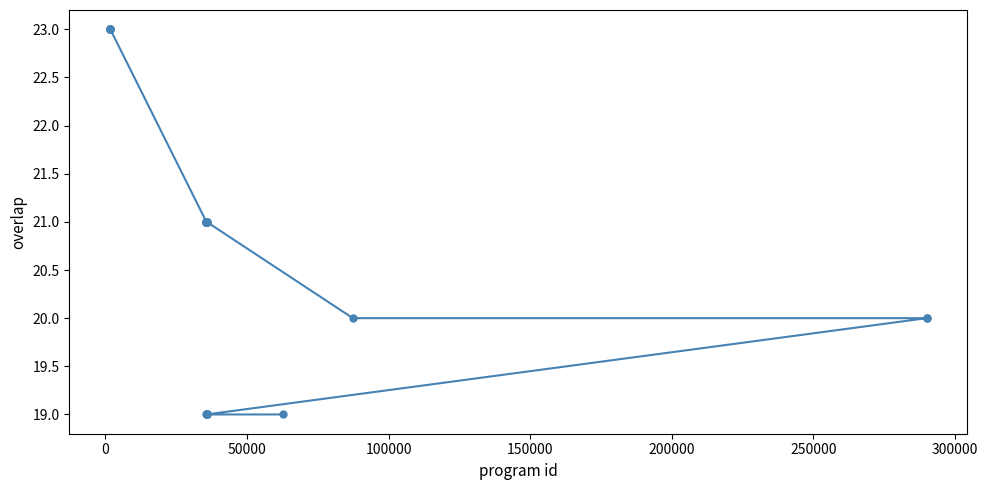

Reading left to right, extract all data points from this chart.

23	23	23	23	23	21	21	21	21	21	19	21	21	21	21	21	21	19	19	19	19	19	20	20	20